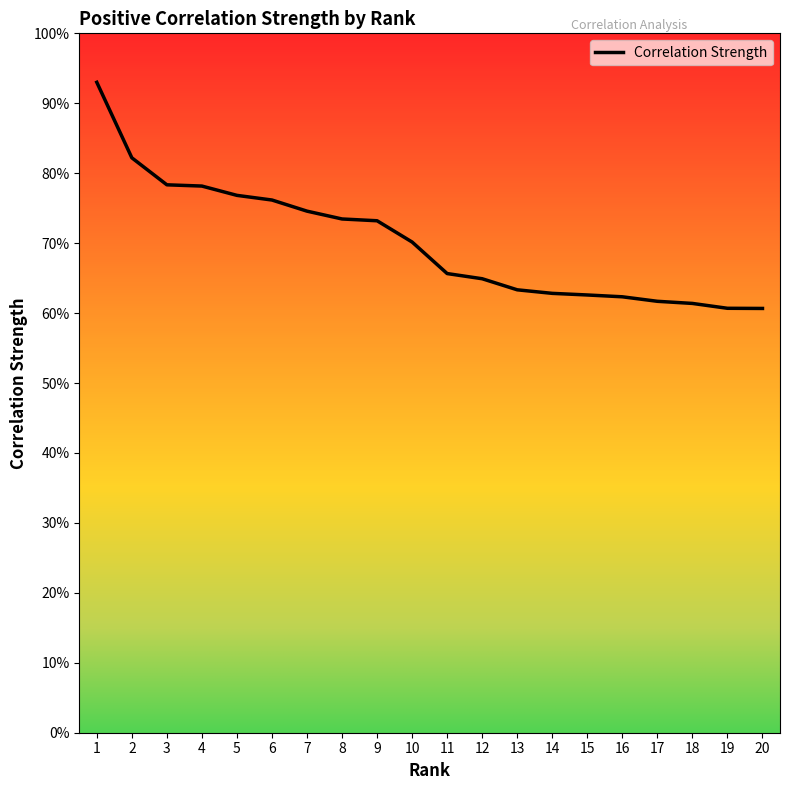

Is this an area chart (filled region under the line)?

No